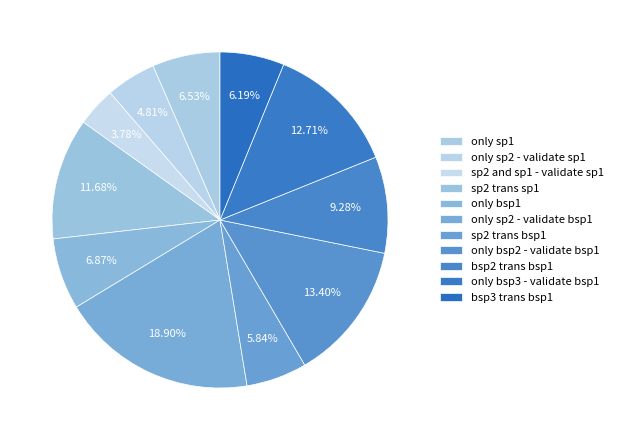

Is the sum of sp2 trans sp1 and only sp2 - validate bsp1 greater than half?

No